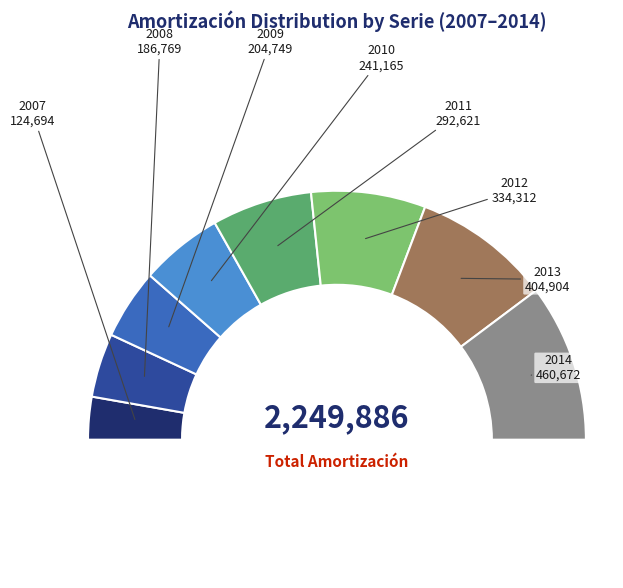

To the nearest percent, what percentage of the pie is 2007?

6%